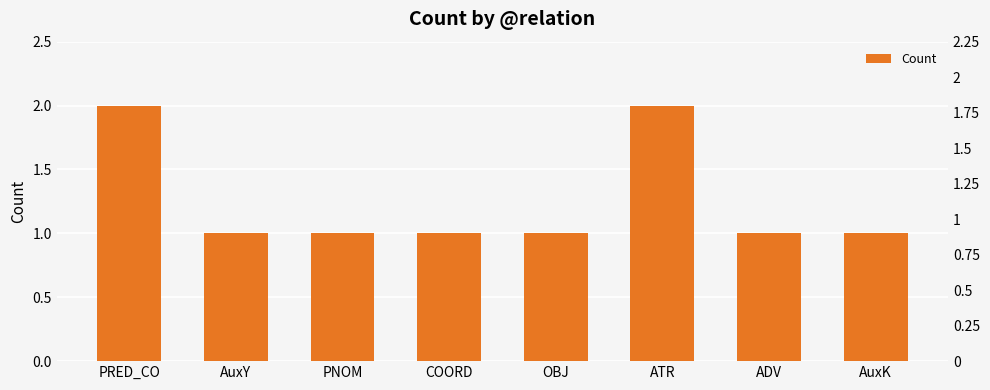

What is the value of the 5th bar from the left?

1